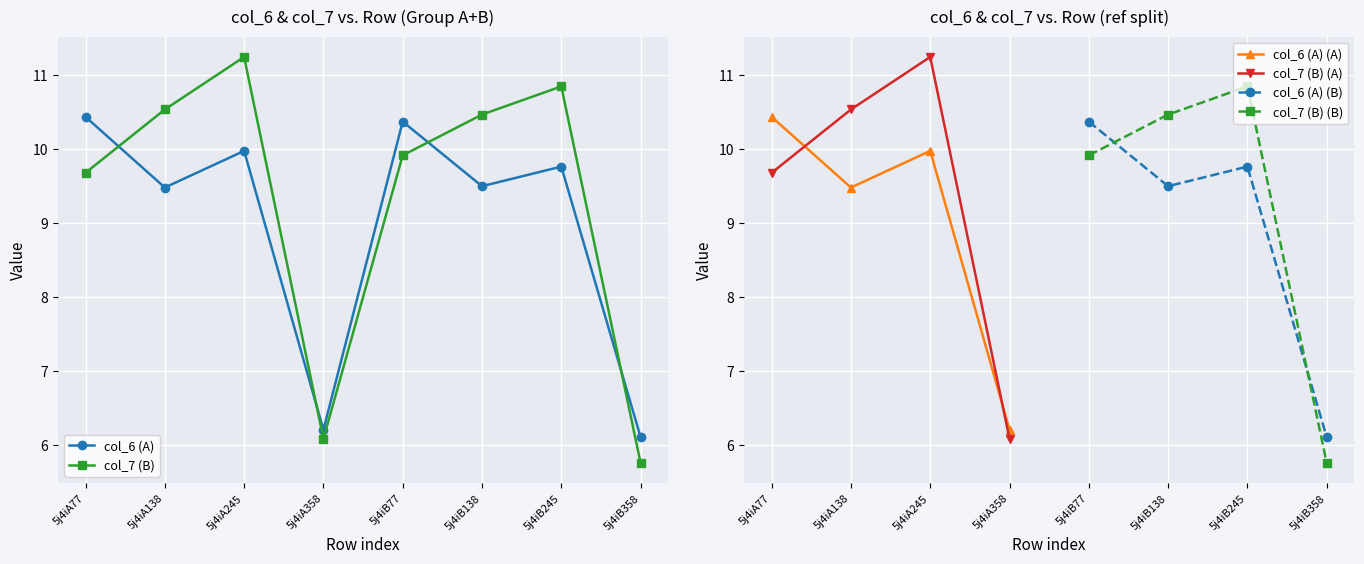

How many times do col_6 (A) and col_7 (B) cross each other?

4